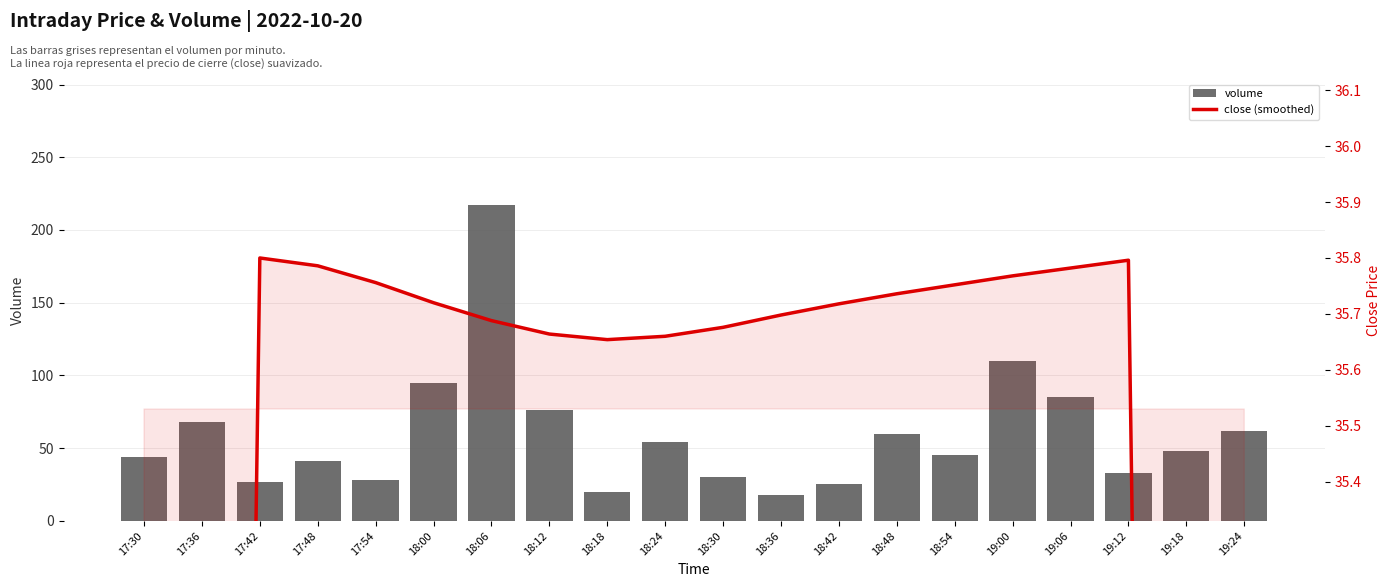

How many categories are shown in the chart?

20